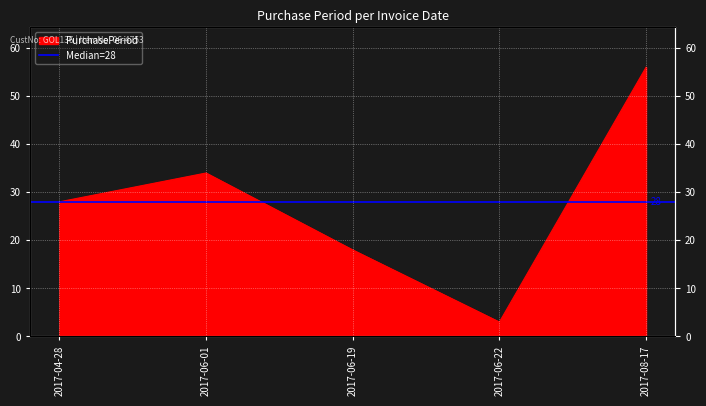

Where is the data nearest to the value 29?

2017-04-28